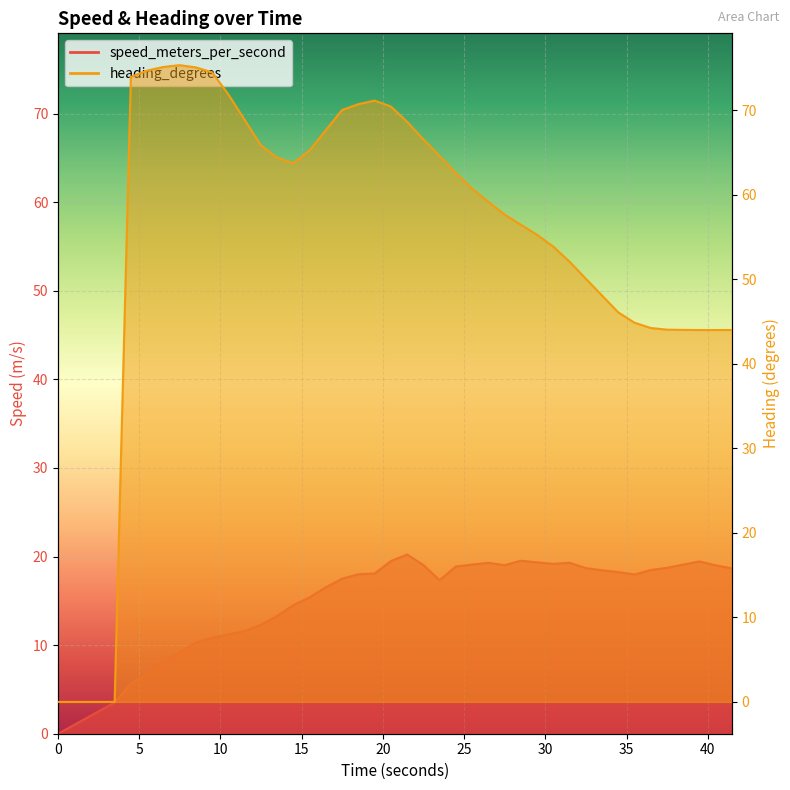

Which has a higher value, 22.484999895 or 10.484999895?

22.484999895